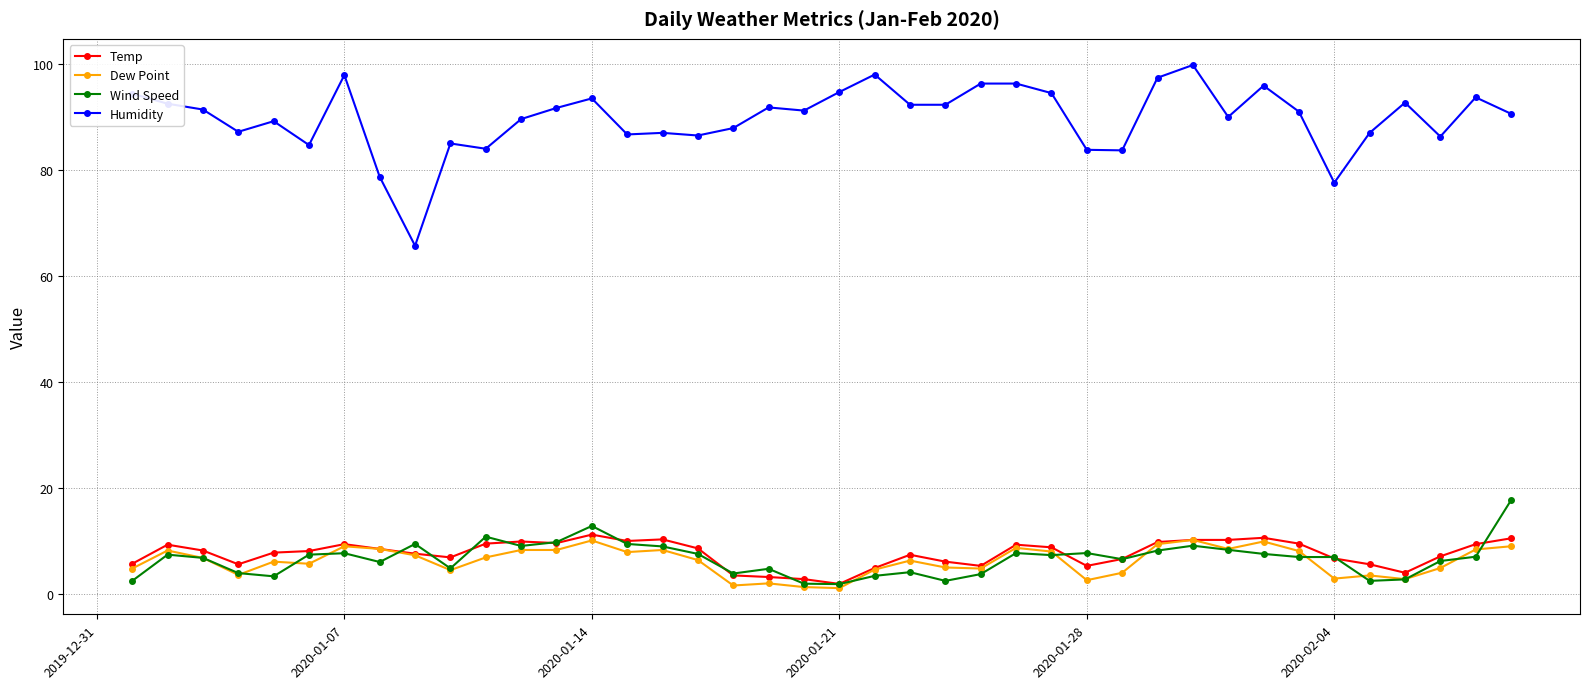

What is the value of the Wind Speed point at the 16th from the left?

9.0